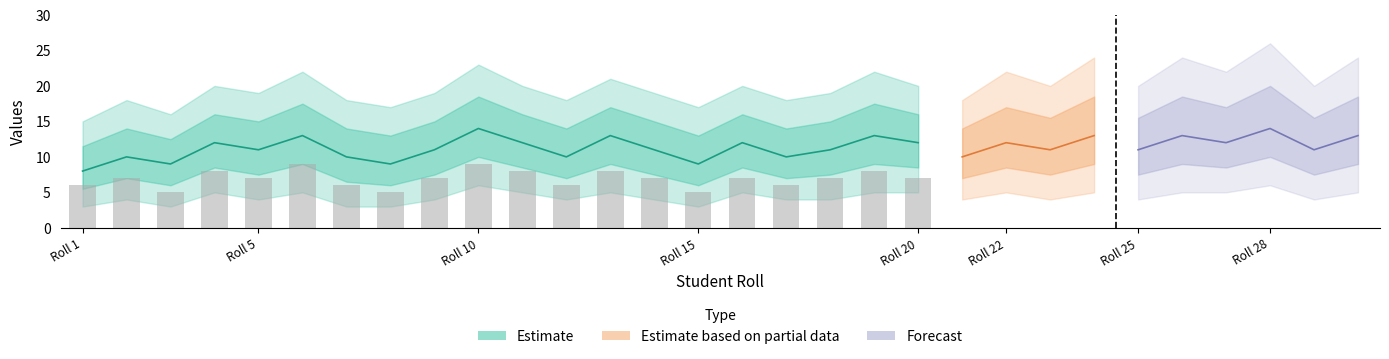

Between 20 and 2, which is larger?

20